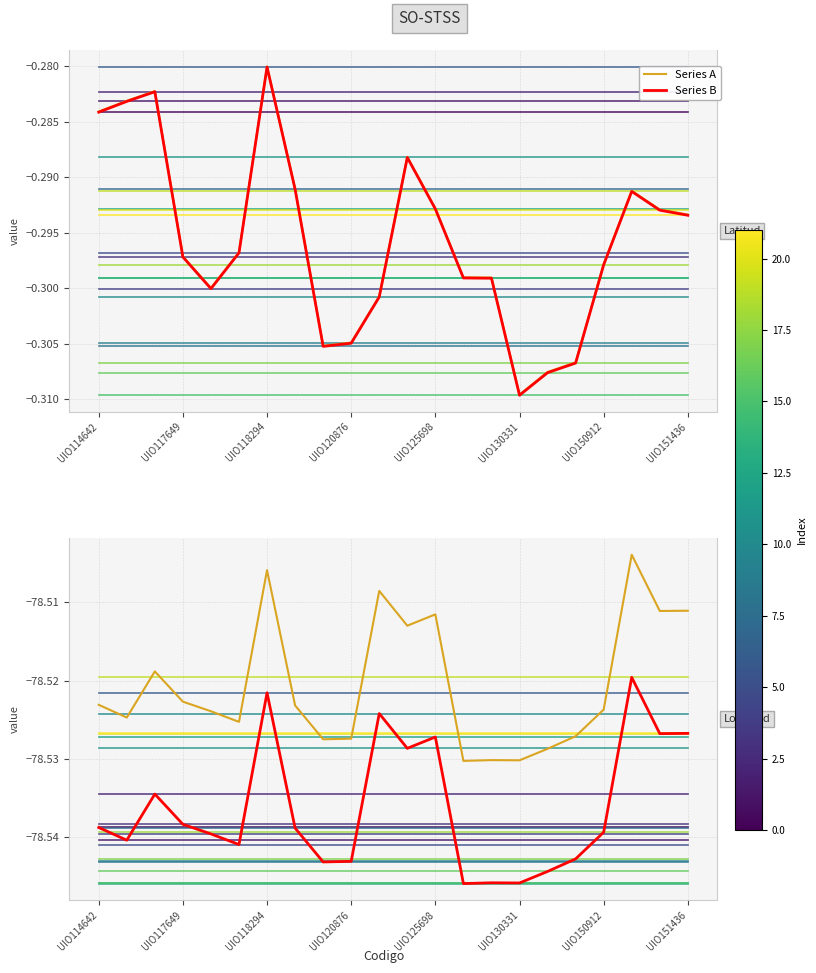

Which category has the lowest value across all series?

UIO125792